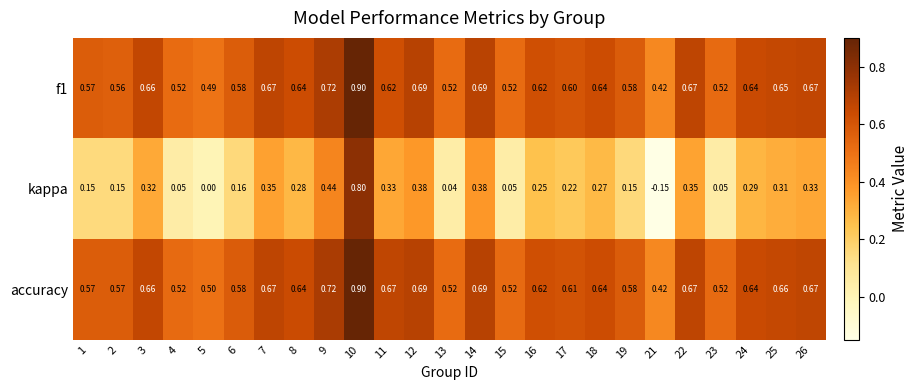

At which category is the sum across all series the highest?

10